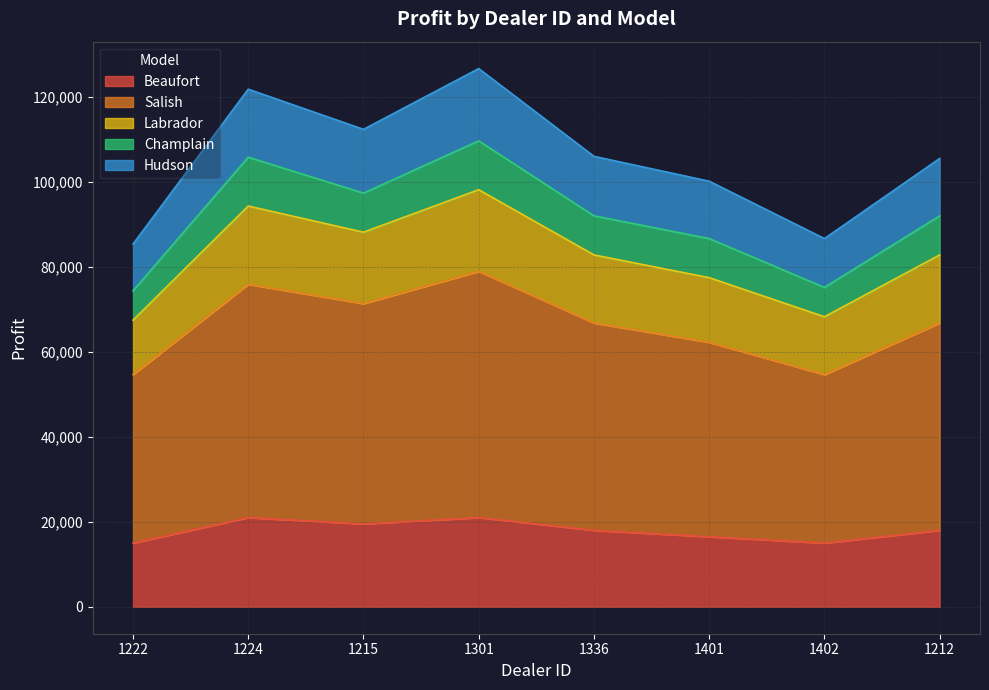

Rank the categories by Labrador value from lowest to highest.

1222, 1402, 1401, 1212, 1336, 1215, 1224, 1301